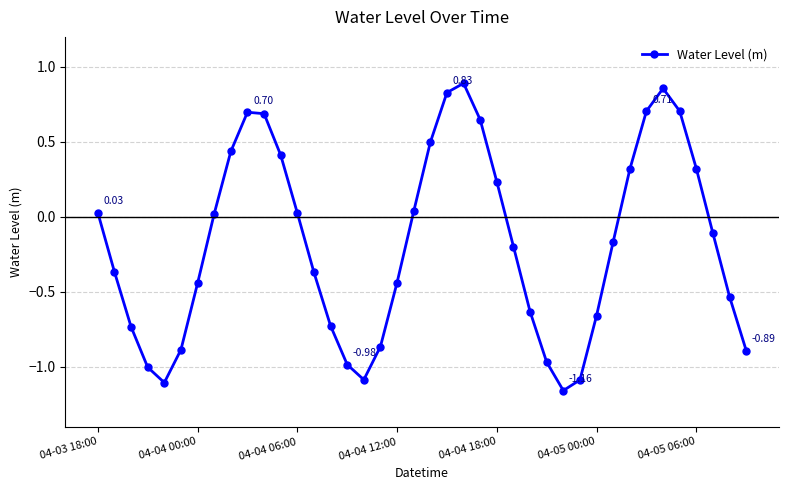

What is the difference between the maximum and minimum values?

2.0